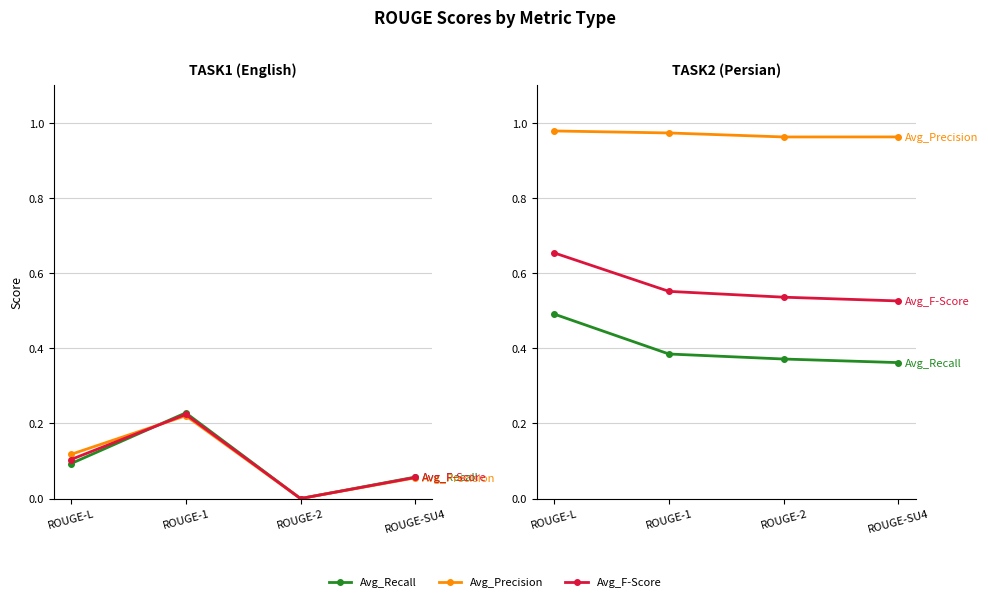

Rank the categories by Avg_F-Score value from highest to lowest.

ROUGE-L, ROUGE-1, ROUGE-2, ROUGE-SU4